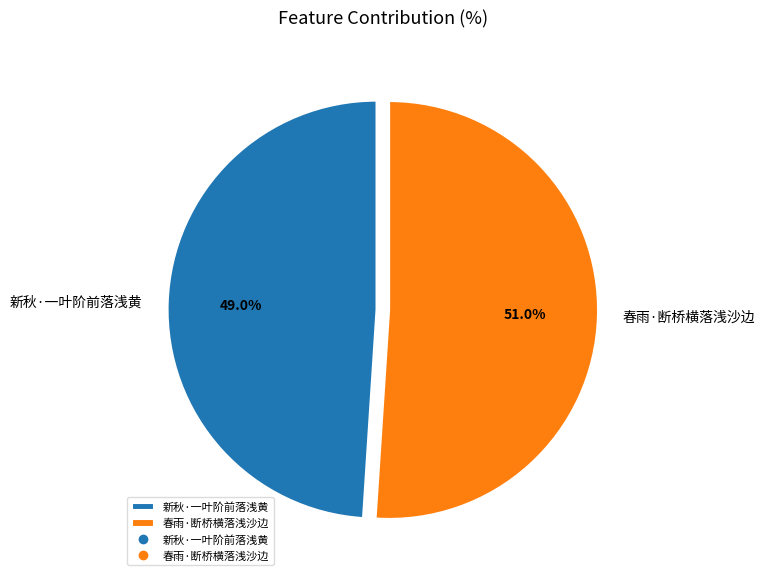

What percentage is NOT represented by 新秋·一叶阶前落浅黄?

51.0%